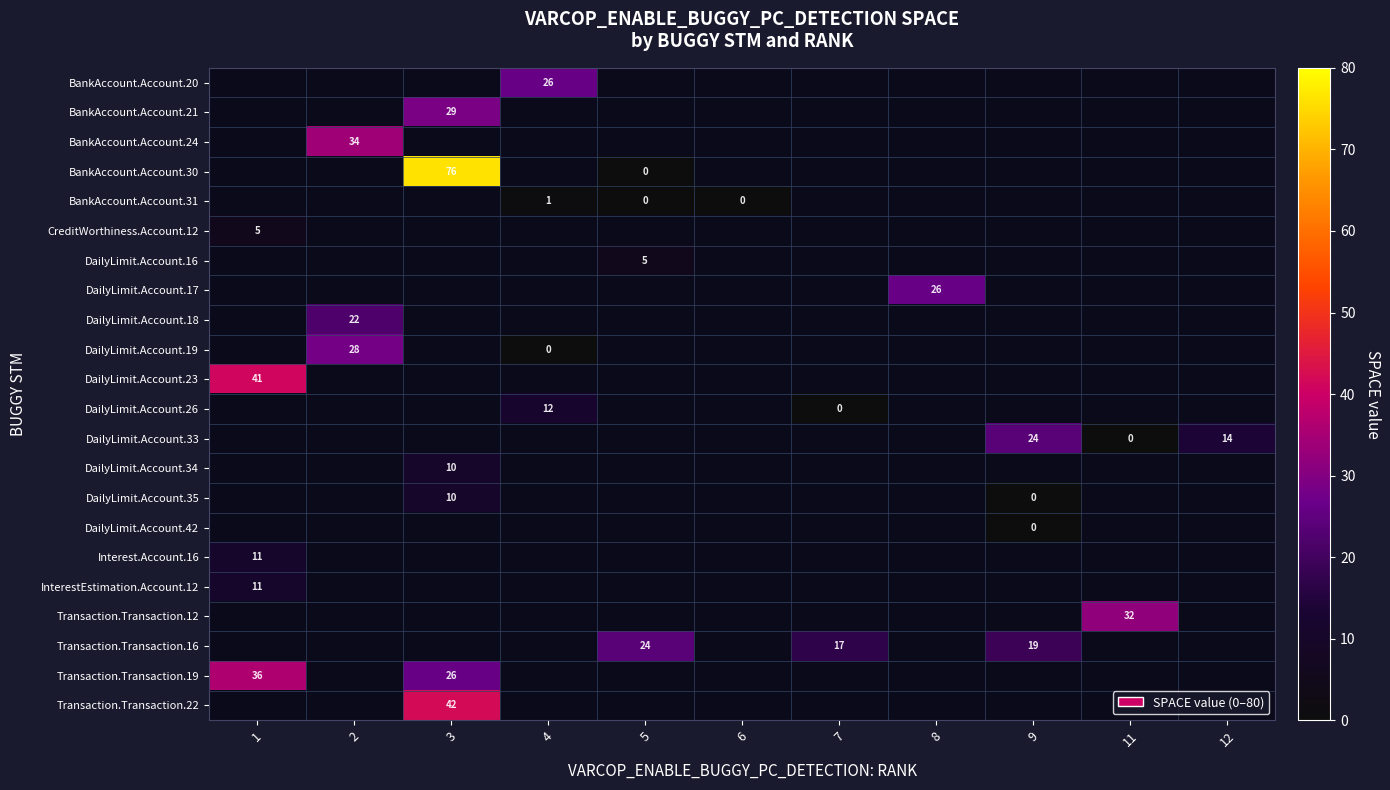

What is the total value across all series at 1?

87